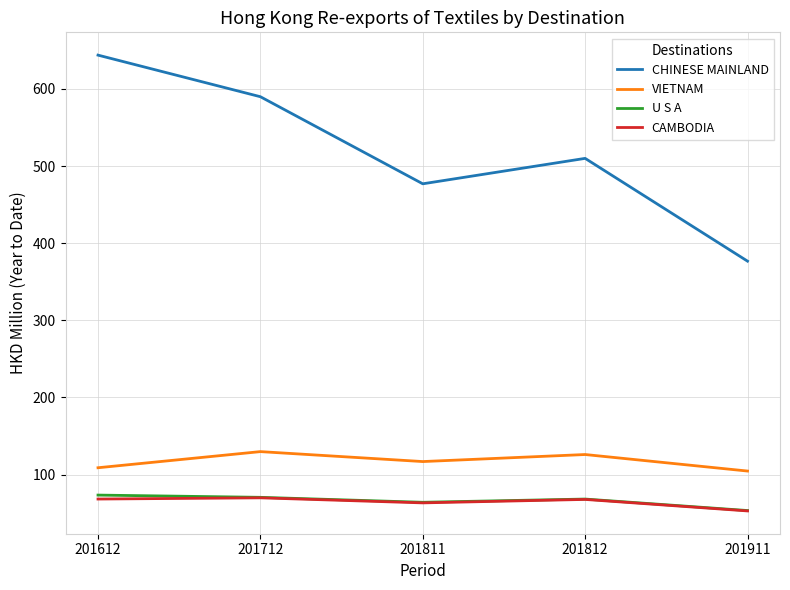

Is it true that CAMBODIA equals 52.8 at 201911?

True